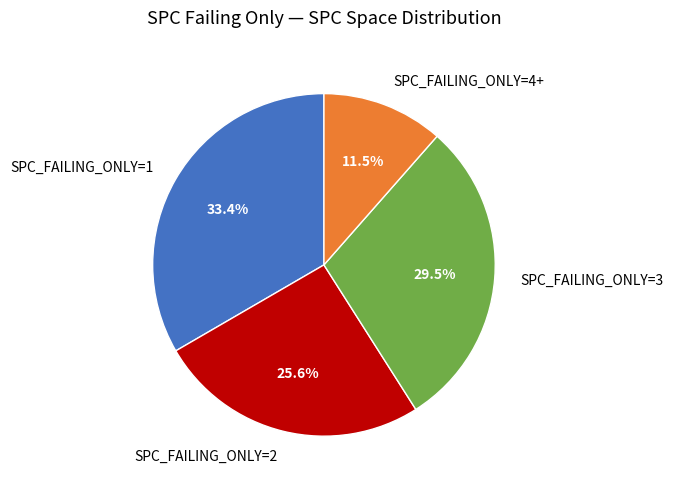

Is there any slice that represents more than half of the pie?

No